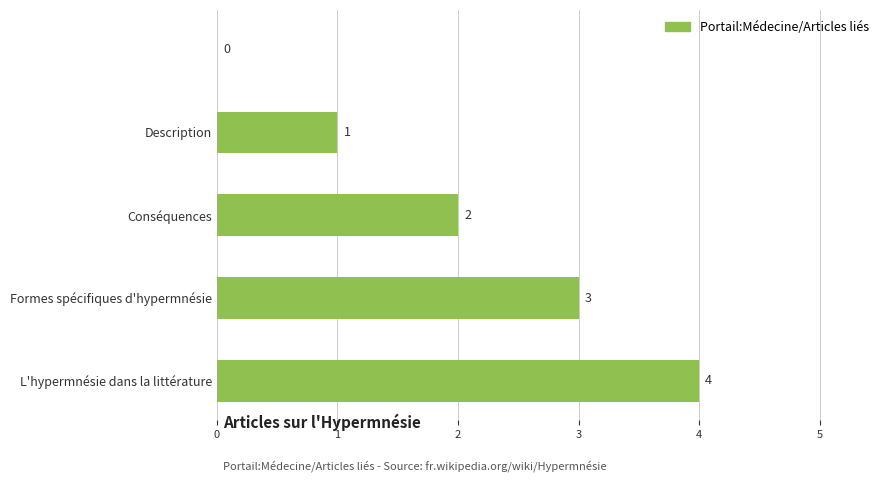

What is the greatest value displayed?

4